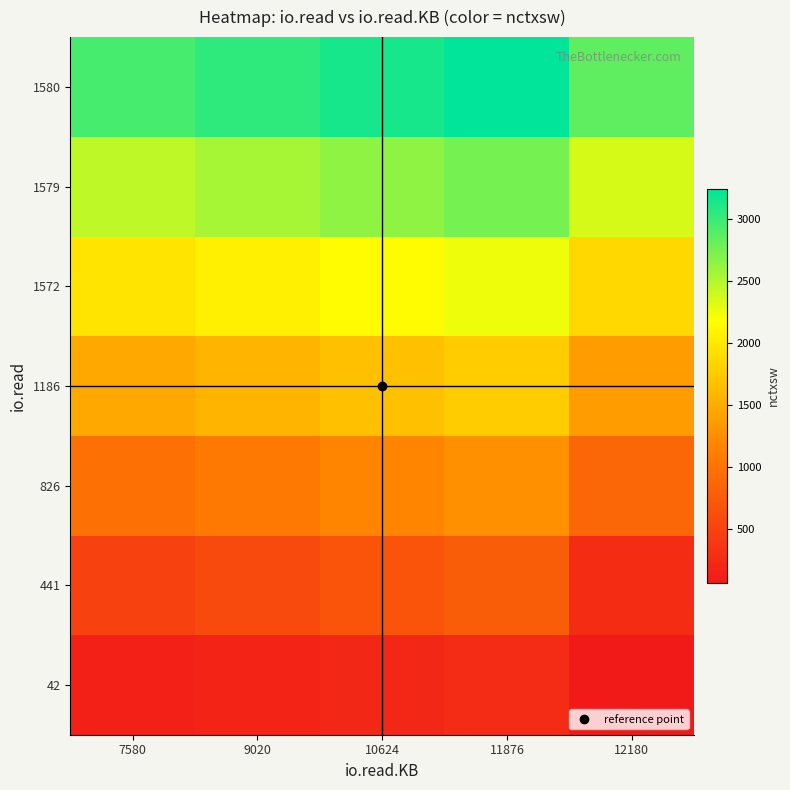

Reading right to left, what are all the values shown in this chart?

42: 12180=61	11876=249	10624=205	9020=180	7580=130
441: 12180=259	11876=770	10624=672	9020=573	7580=474
826: 12180=869	11876=1264	10624=1165	9020=1066	7580=968
1186: 12180=1363	11876=1758	10624=1659	9020=1560	7580=1462
1572: 12180=1856	11876=2250	10624=2152	9020=2053	7580=1955
1579: 12180=2349	11876=2746	10624=2647	9020=2549	7580=2447
1580: 12180=2845	11876=3239	10624=3141	9020=3042	7580=2944